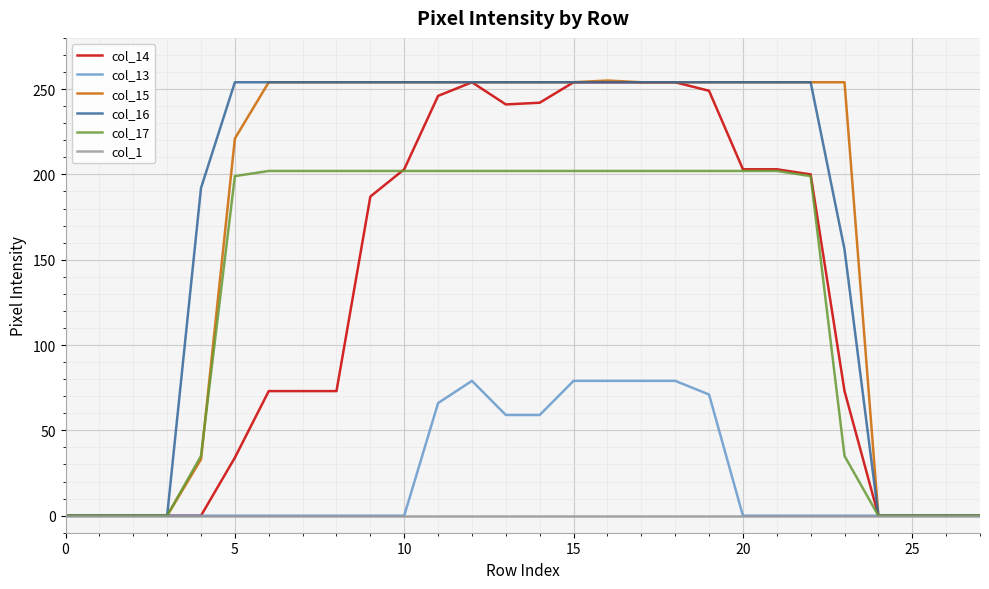

What is the greatest value displayed?

255